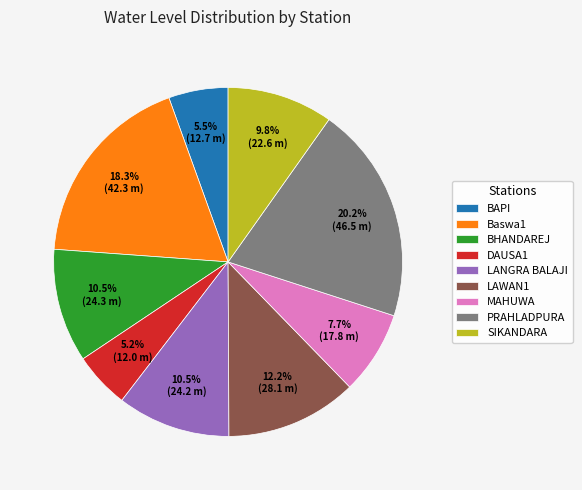

What percentage is the SIKANDARA slice, to the nearest percent?

10%